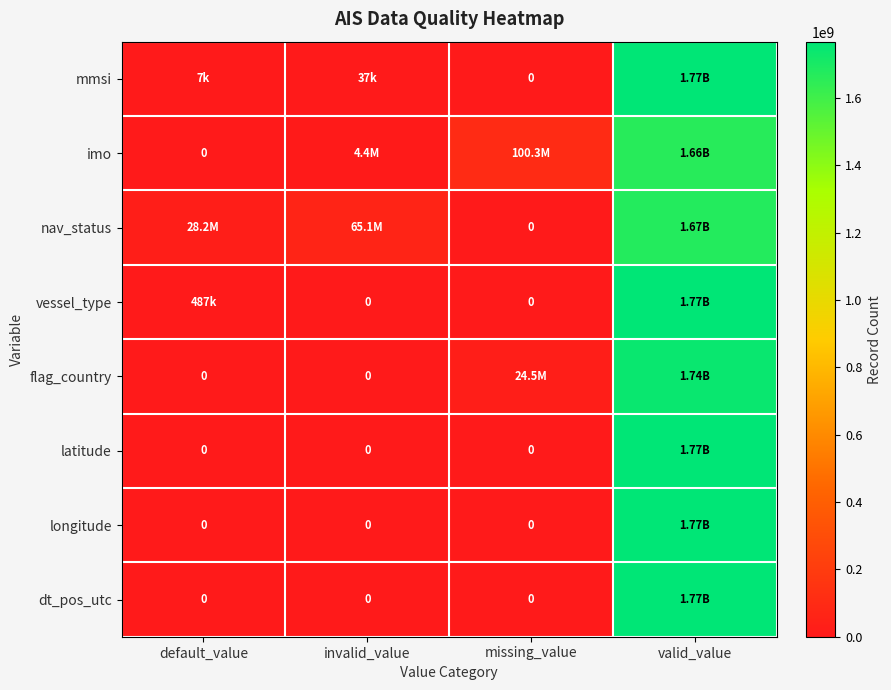

Between default_value and invalid_value, which series saw the biggest shift?

nav_status